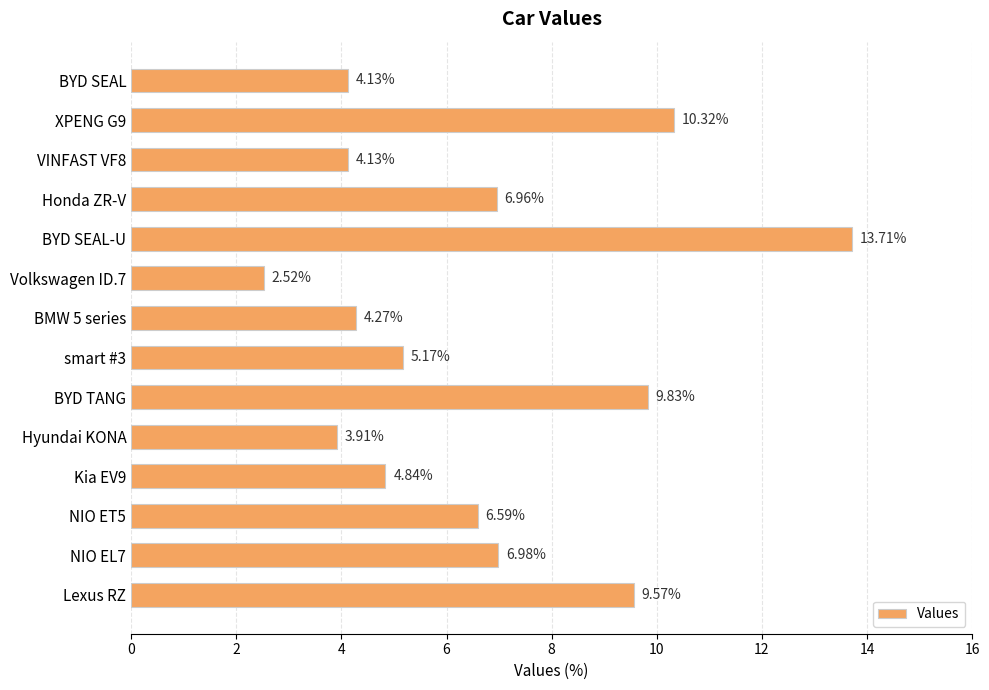

What is the difference between the second highest and minimum values?

7.8